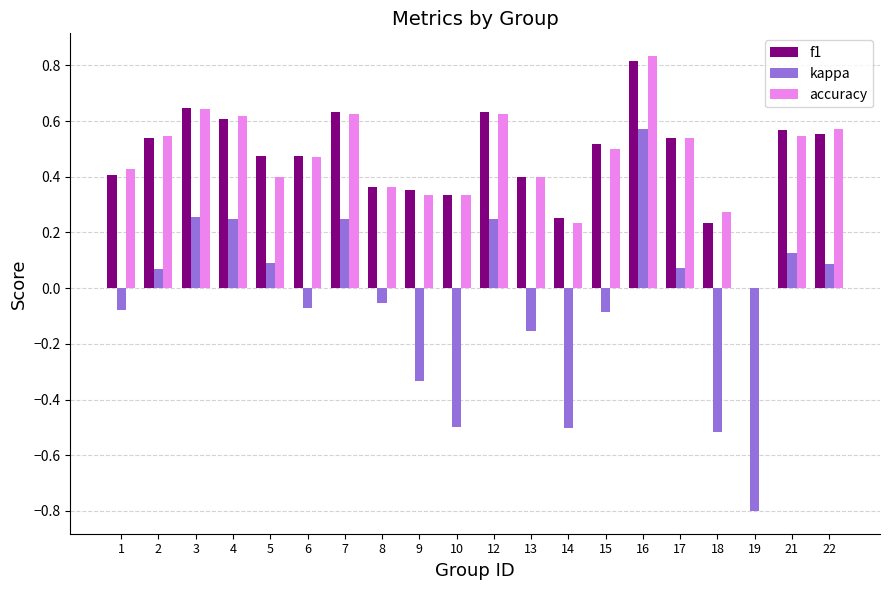

What is the total value across all series at 5?

1.0